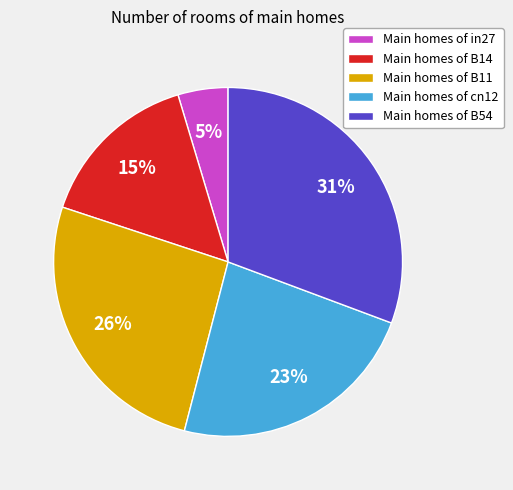

Is the sum of Main homes of B14 and Main homes of B11 greater than half?

No